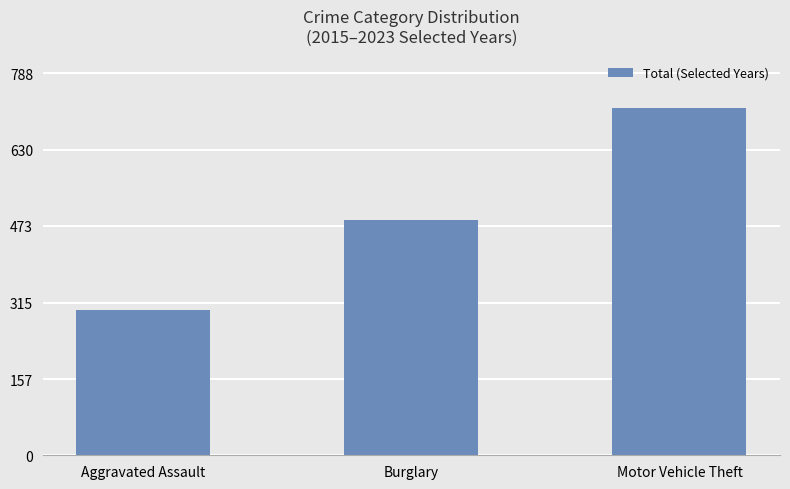

List the labels in order of value, smallest first.

Aggravated Assault, Burglary, Motor Vehicle Theft